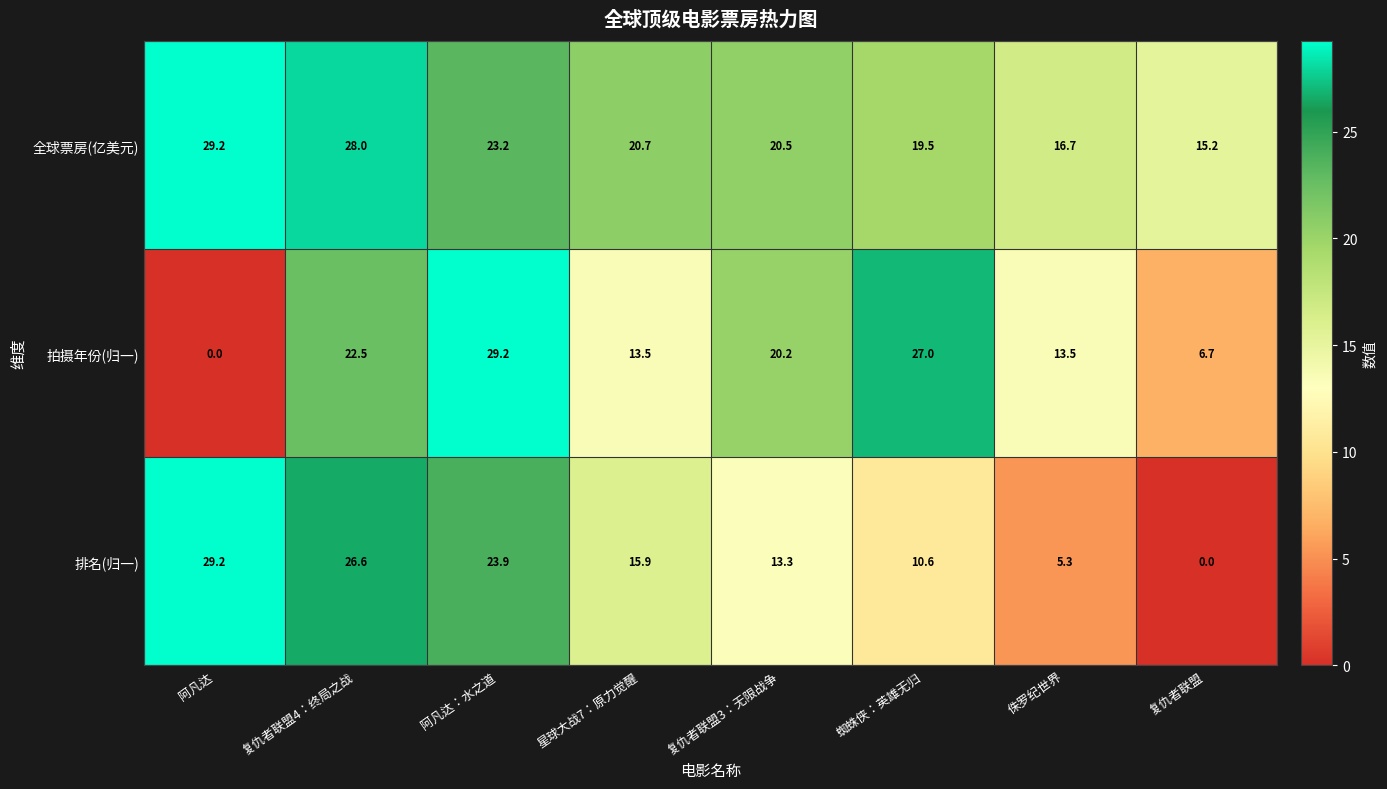

What is the difference between the highest and lowest values at 侏罗纪世界?

11.4